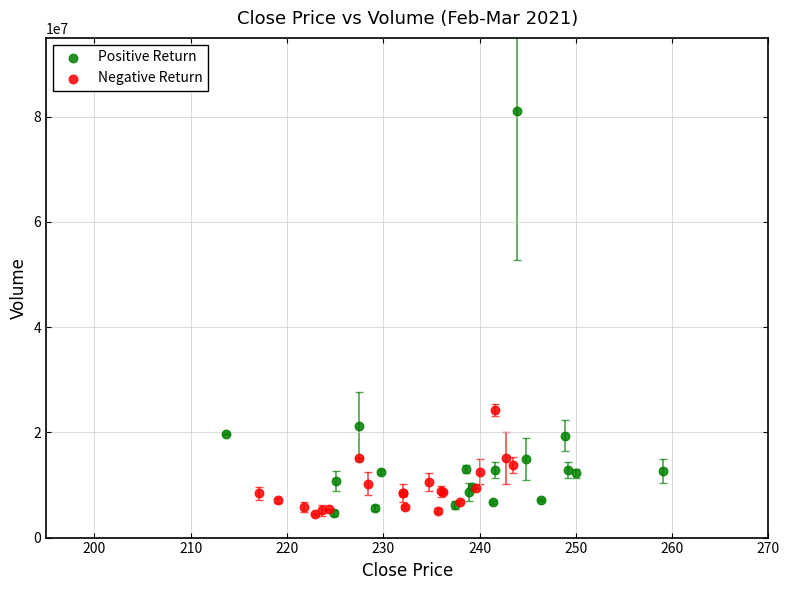

Which series reaches the maximum Y coordinate?

Positive Return